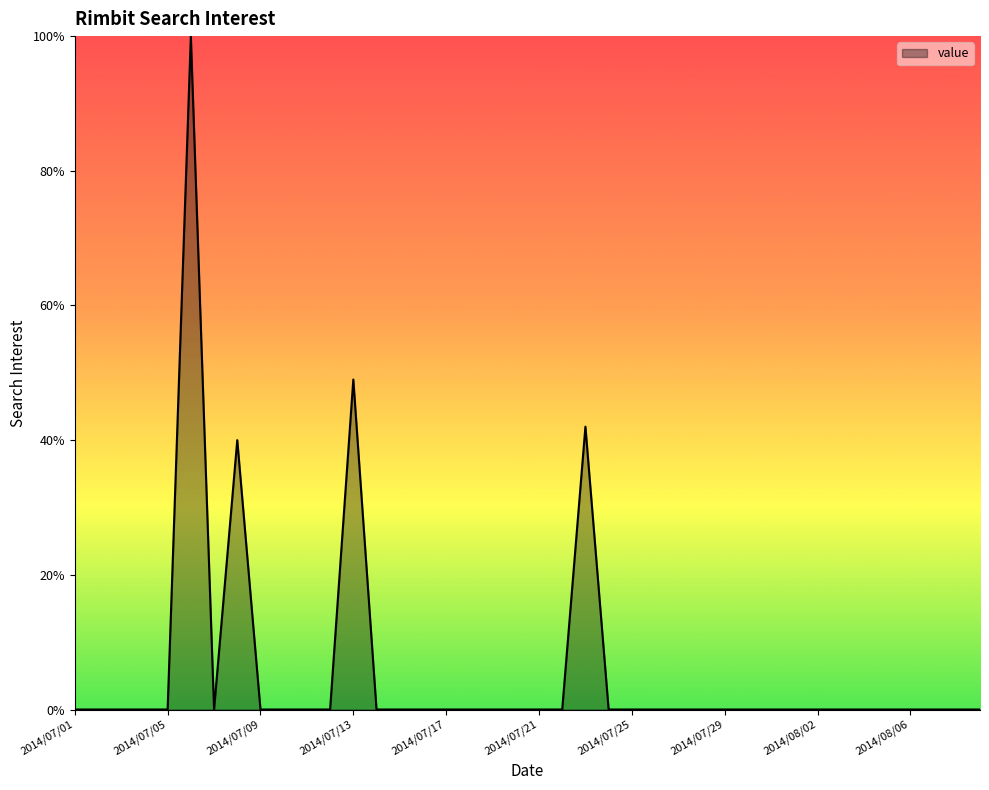

True or false: there are more than 1 points higher than both neighbors.

True